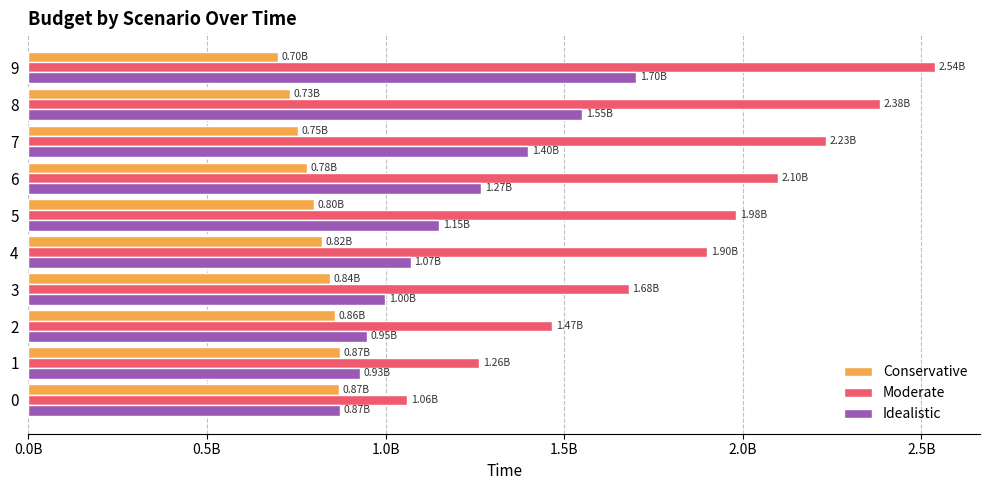

What is the minimum value for Conservative?

700044229.4